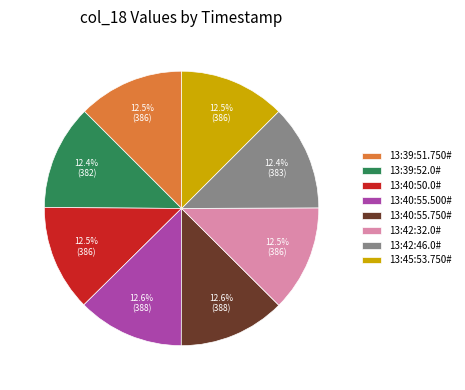

How much of the chart is everything except 13:40:55.500#?

87.4%